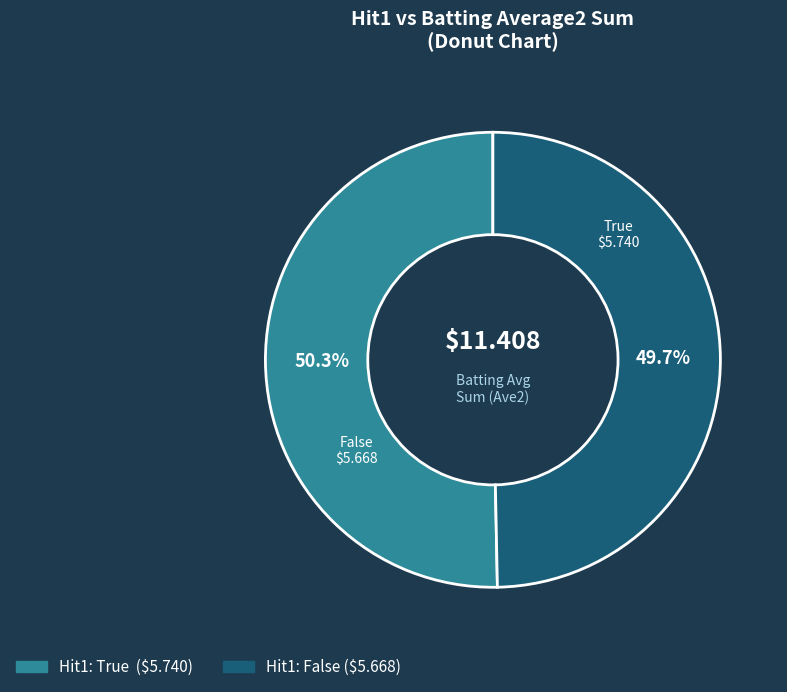

To the nearest percent, what is the average slice percentage?

50%